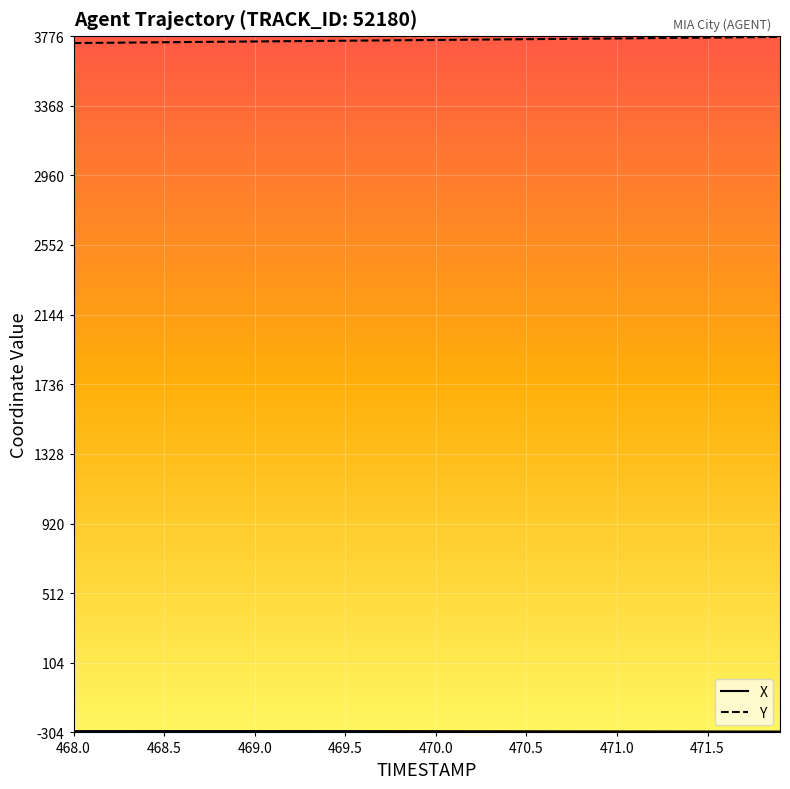

What is the minimum value for Y?

3734.8